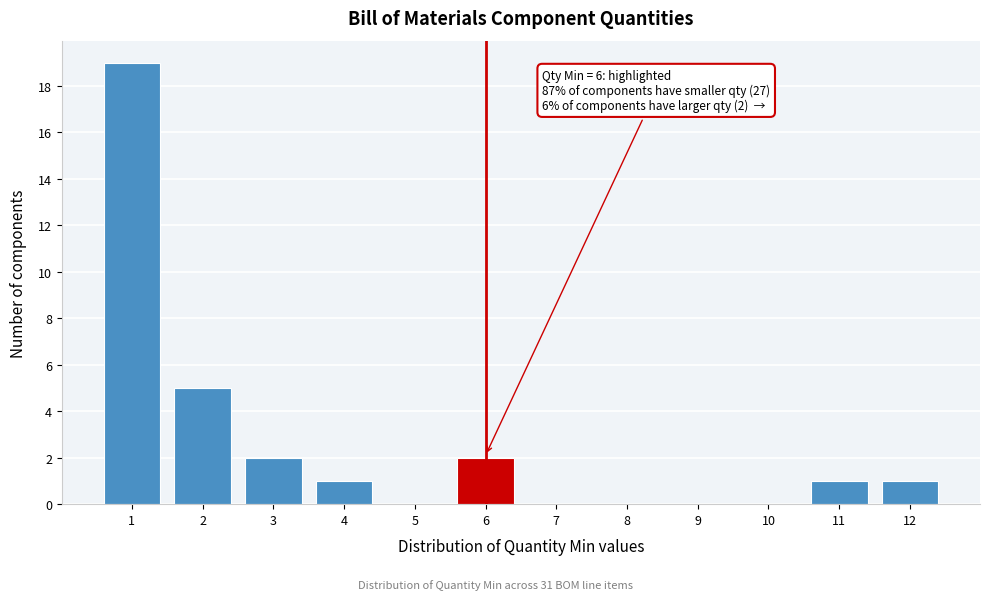

Which range on the x-axis has the tallest bar?

0.5 to 1.5